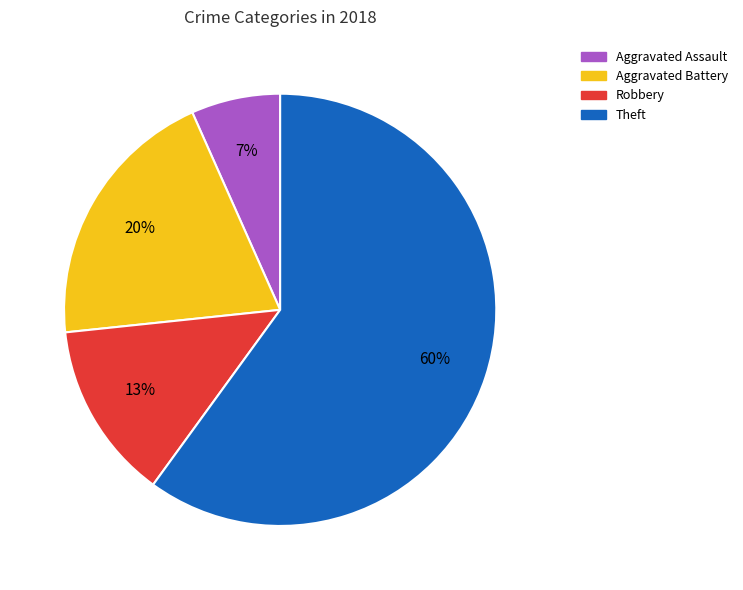

To the nearest percent, what is the average slice percentage?

25%